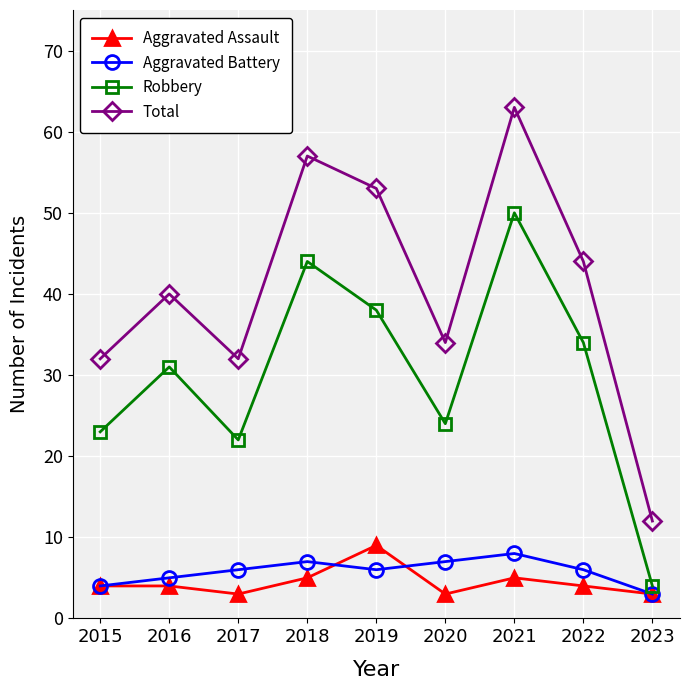

Reading right to left, list all the values displayed in this chart.

Aggravated Assault: 3	4	5	3	9	5	3	4	4
Aggravated Battery: 3	6	8	7	6	7	6	5	4
Robbery: 4	34	50	24	38	44	22	31	23
Total: 12	44	63	34	53	57	32	40	32